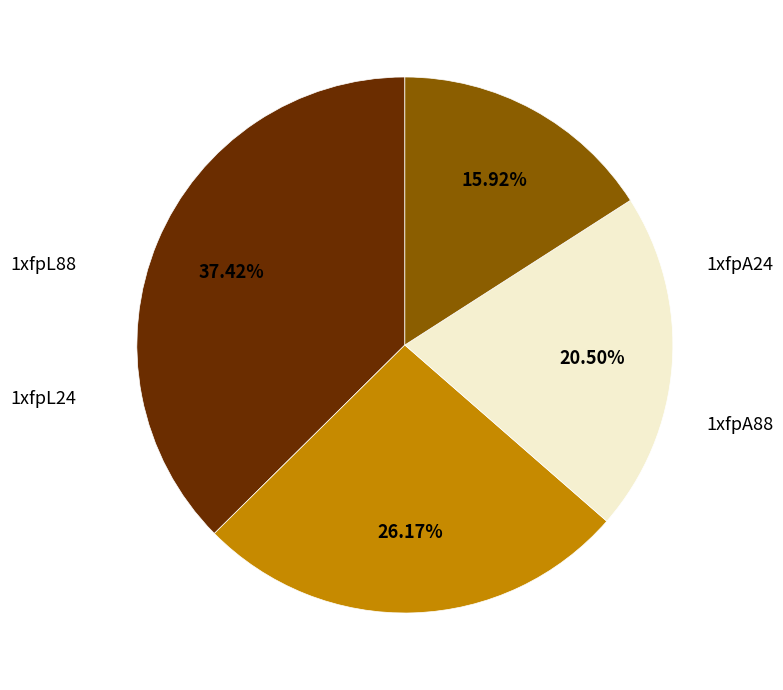

To the nearest percent, what portion does 1xfpA88 represent?

26%